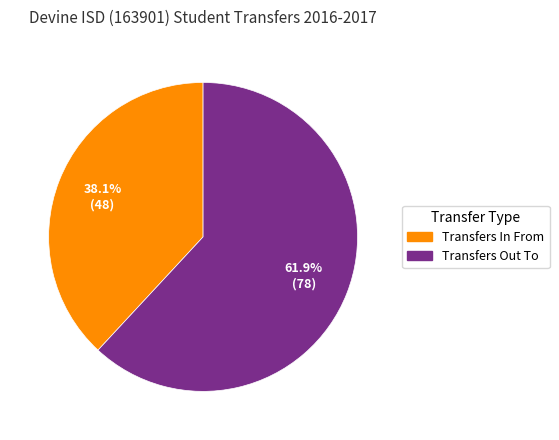

Rank the categories by value from highest to lowest.

Transfers Out To, Transfers In From